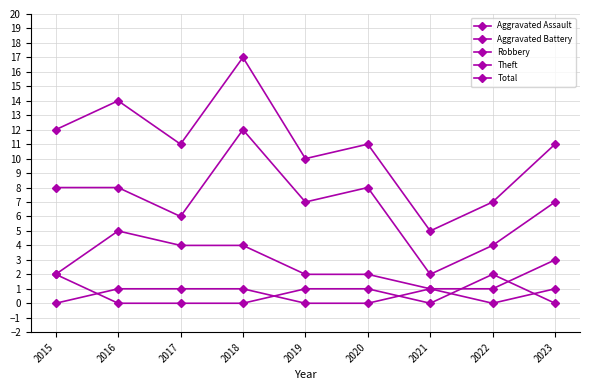

Reading right to left, extract all data points from this chart.

Aggravated Assault: 2023=1	2022=0	2021=1	2020=0	2019=0	2018=1	2017=1	2016=1	2015=0
Aggravated Battery: 2023=0	2022=2	2021=0	2020=1	2019=1	2018=0	2017=0	2016=0	2015=2
Robbery: 2023=3	2022=1	2021=1	2020=2	2019=2	2018=4	2017=4	2016=5	2015=2
Theft: 2023=7	2022=4	2021=2	2020=8	2019=7	2018=12	2017=6	2016=8	2015=8
Total: 2023=11	2022=7	2021=5	2020=11	2019=10	2018=17	2017=11	2016=14	2015=12